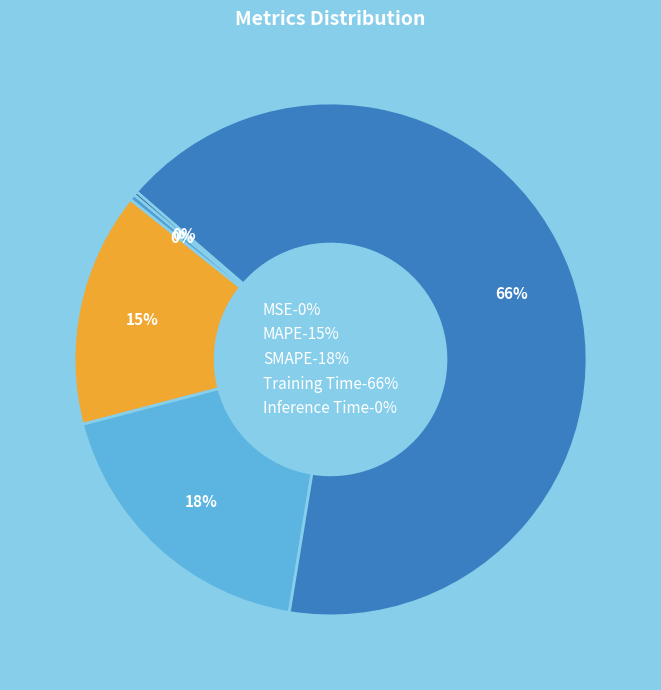

To the nearest percent, what is the combined percentage of SMAPE and Training Time?

85%